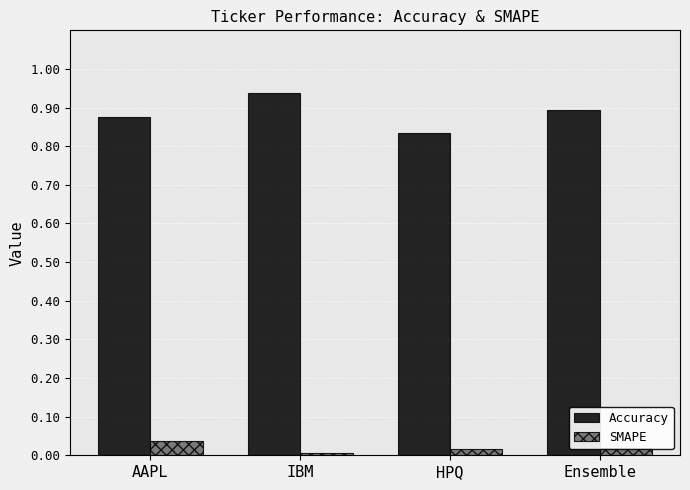

What are all the series names shown in the legend?

Accuracy, SMAPE